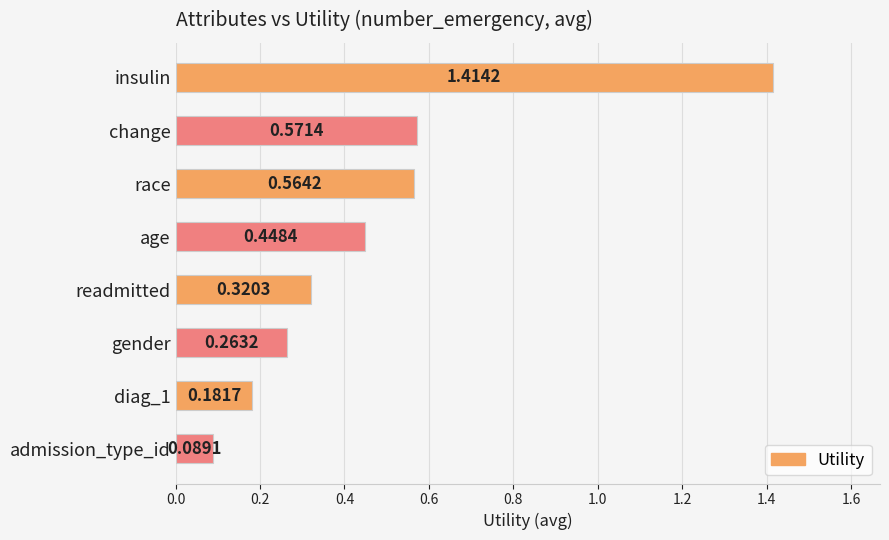

What is the label of the 2nd bar from the top?

change